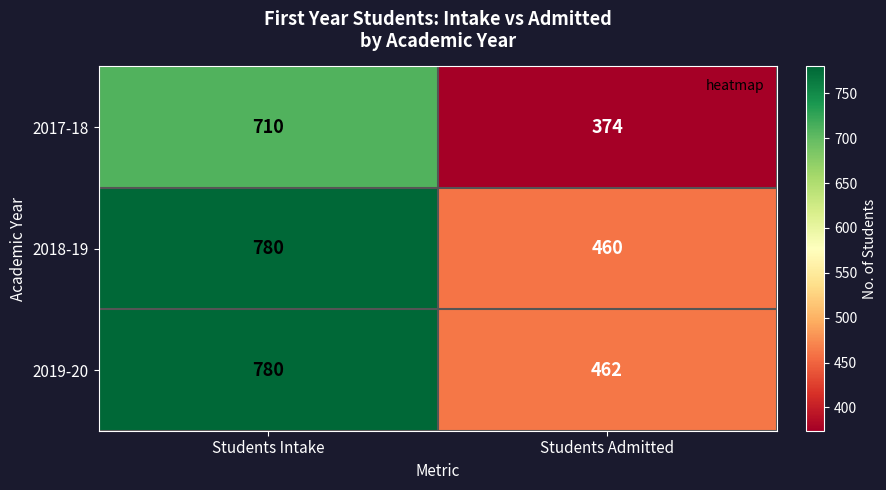

How many distinct data groups are displayed?

3